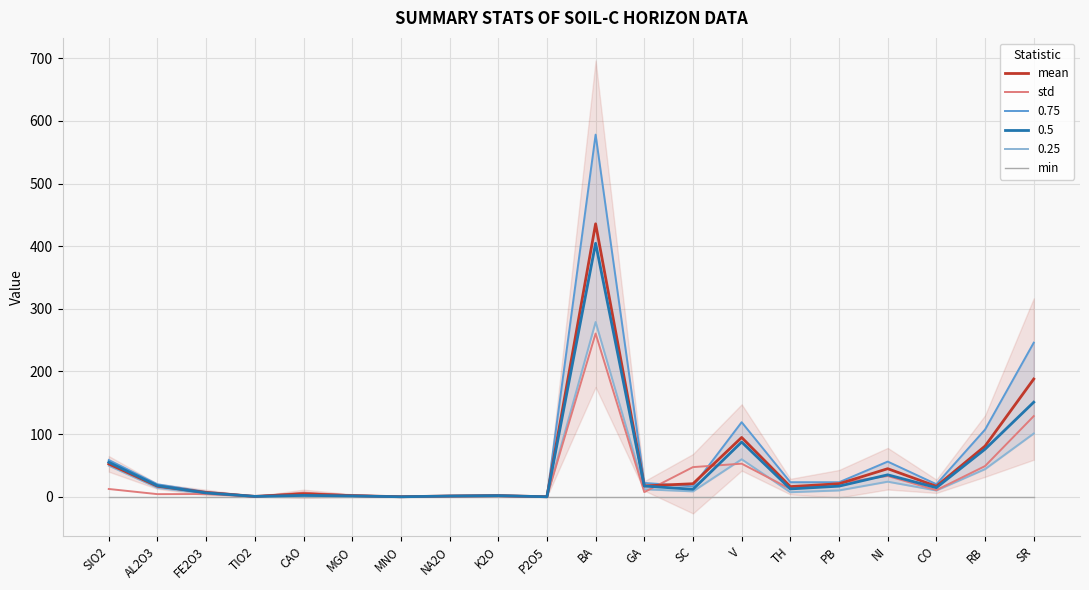

Reading right to left, what are all the values shown in this chart?

mean: 188.0	81.0	16.8	44.9	20.8	16.3	94.7	20.9	17.4	435.7	0.1	1.9	1.3	0.1	1.9	4.8	0.7	7.0	16.9	52.5
std: 128.8	49.1	10.7	33.2	22.0	12.5	52.9	47.4	7.5	260.6	0.1	1.0	1.0	0.3	2.3	6.7	0.3	4.4	4.2	12.5
min: 0.0	0.0	0.0	0.0	0.0	0.0	0.0	0.0	0.0	0.0	0.0	0.0	0.0	0.0	0.0	0.0	0.0	0.0	0.0	0.0